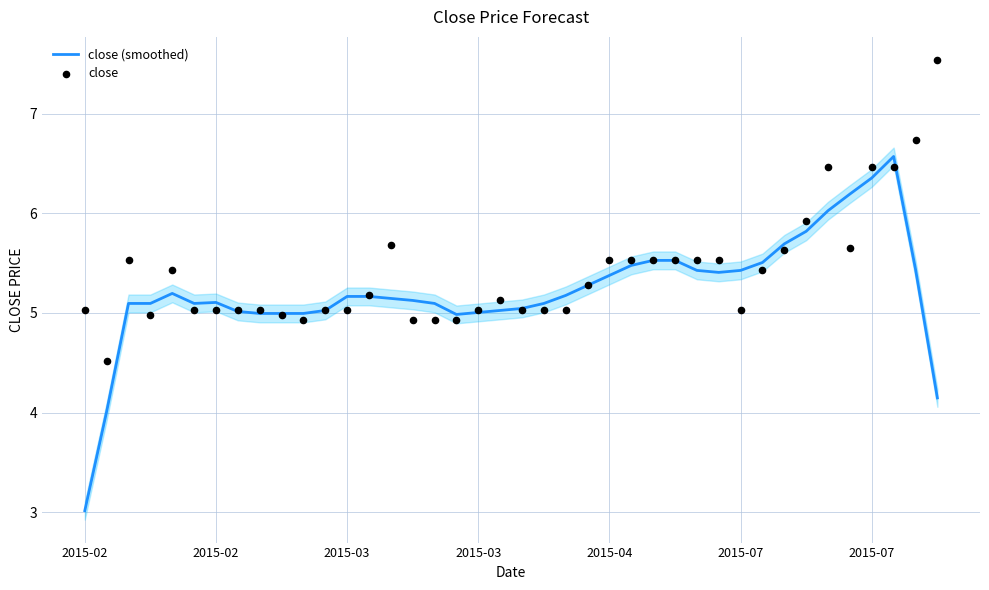

Which series has the widest spread of Y values?

close (smoothed)